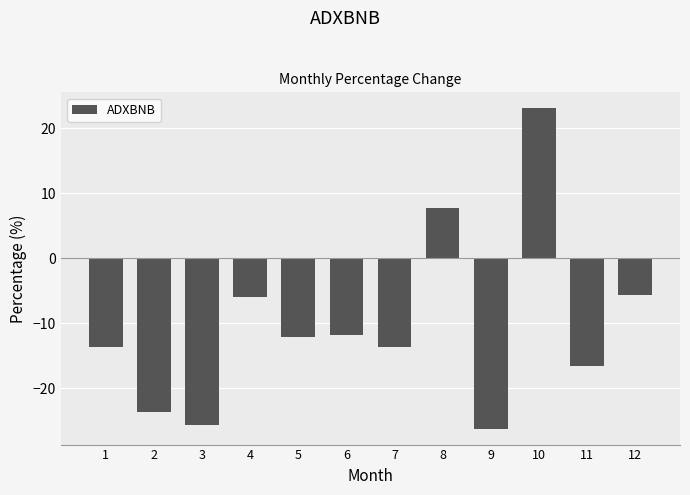

Reading left to right, extract all data points from this chart.

1=-13.7	2=-23.7	3=-25.6	4=-5.9	5=-12.2	6=-11.8	7=-13.7	8=7.7	9=-26.2	10=23.0	11=-16.6	12=-5.6